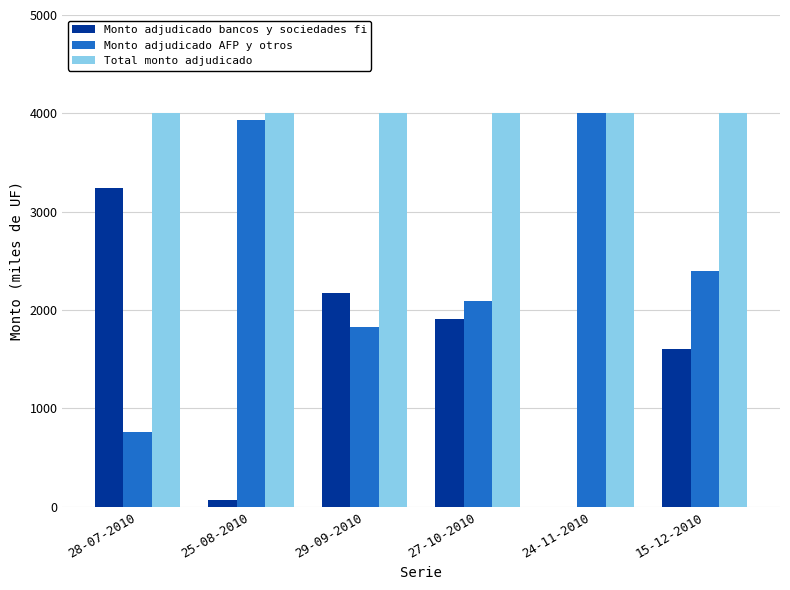

Which series has the largest total across all categories?

Total monto adjudicado